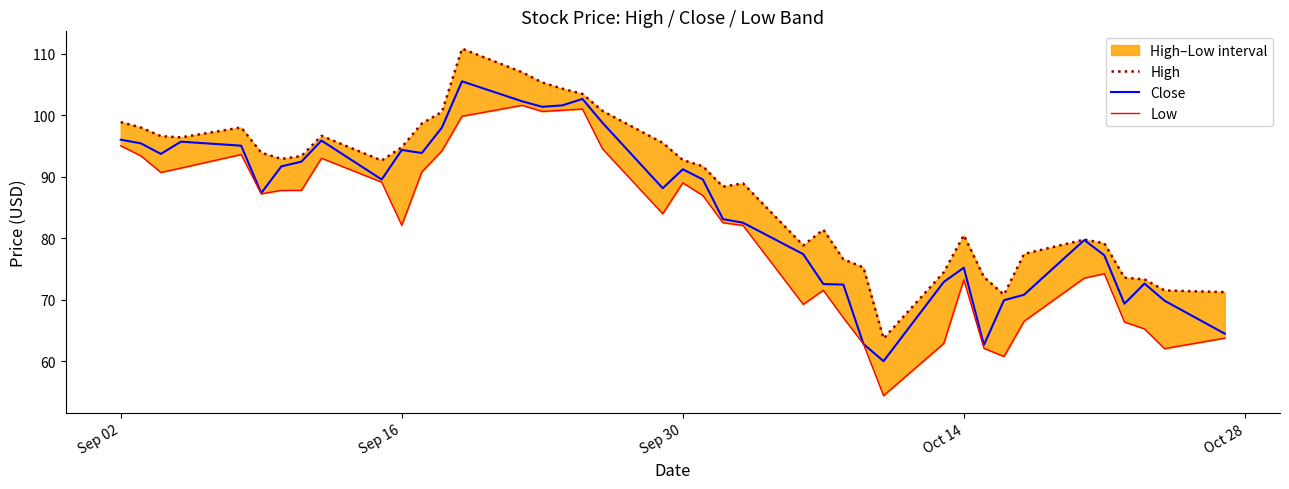

How many interior local valleys does the High series have?

7